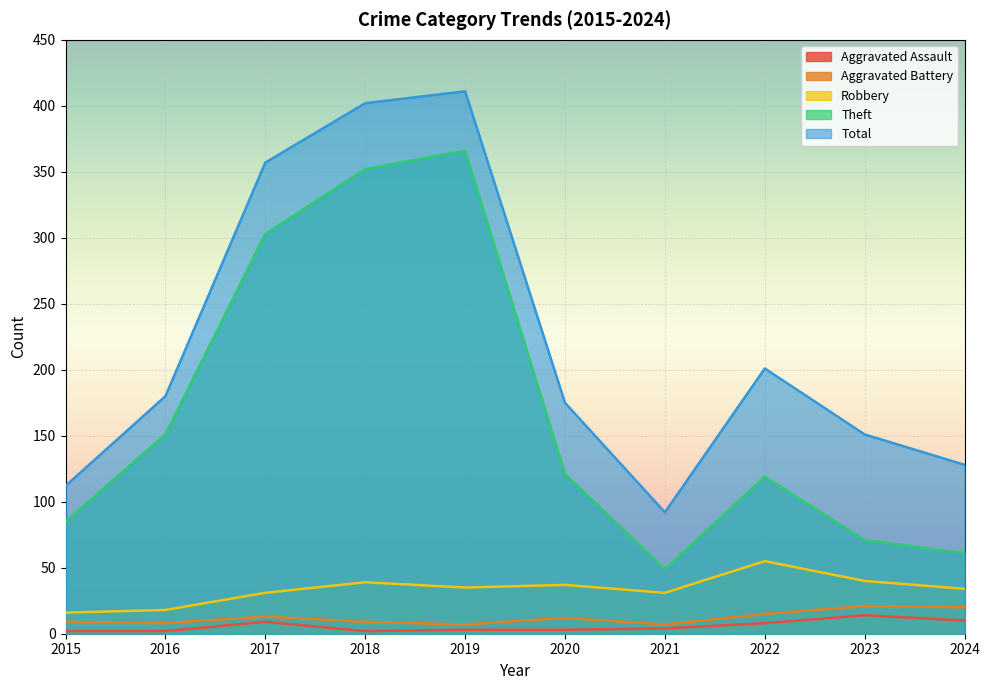

At which label does Theft reach its peak?

2019